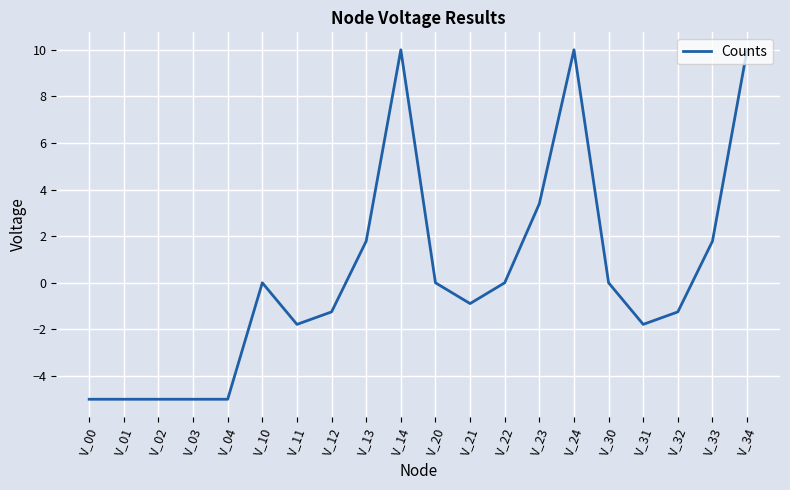

What is the minimum value shown in the chart?

-5.0